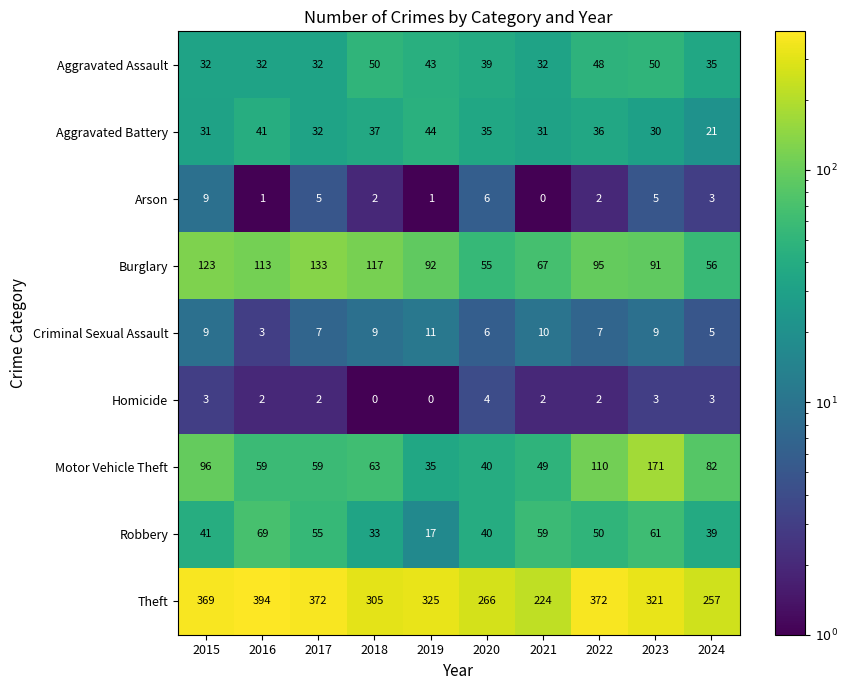

What is the highest value of the Burglary series?

133